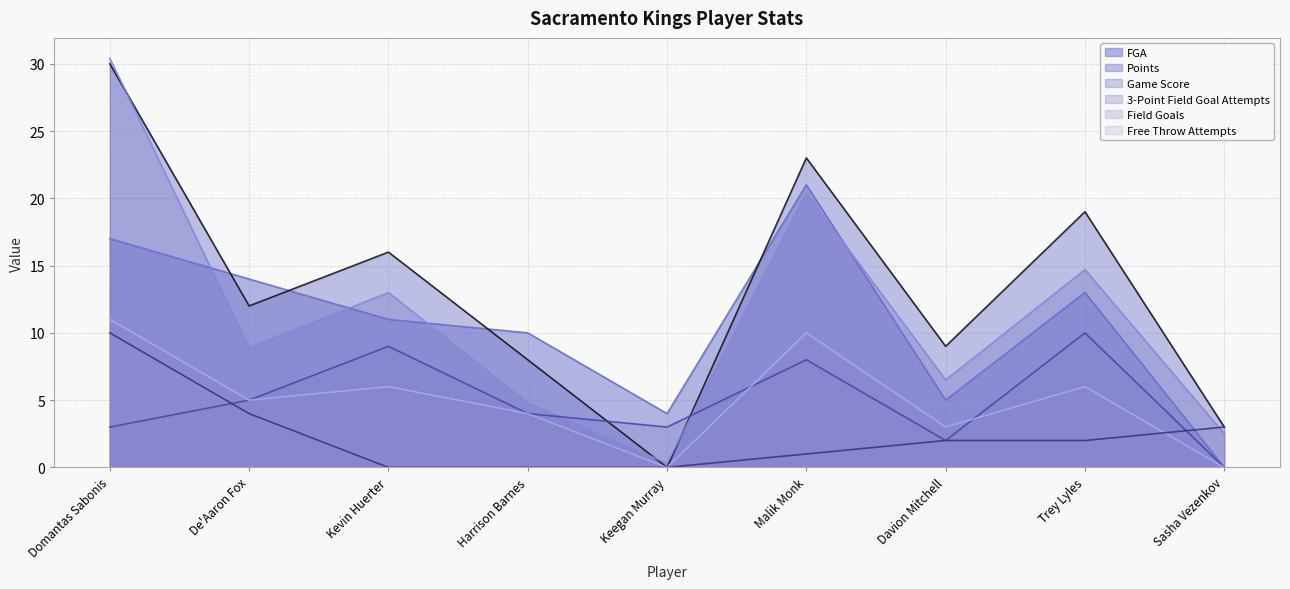

Is it true that Game Score equals 0.5 at Keegan Murray?

False